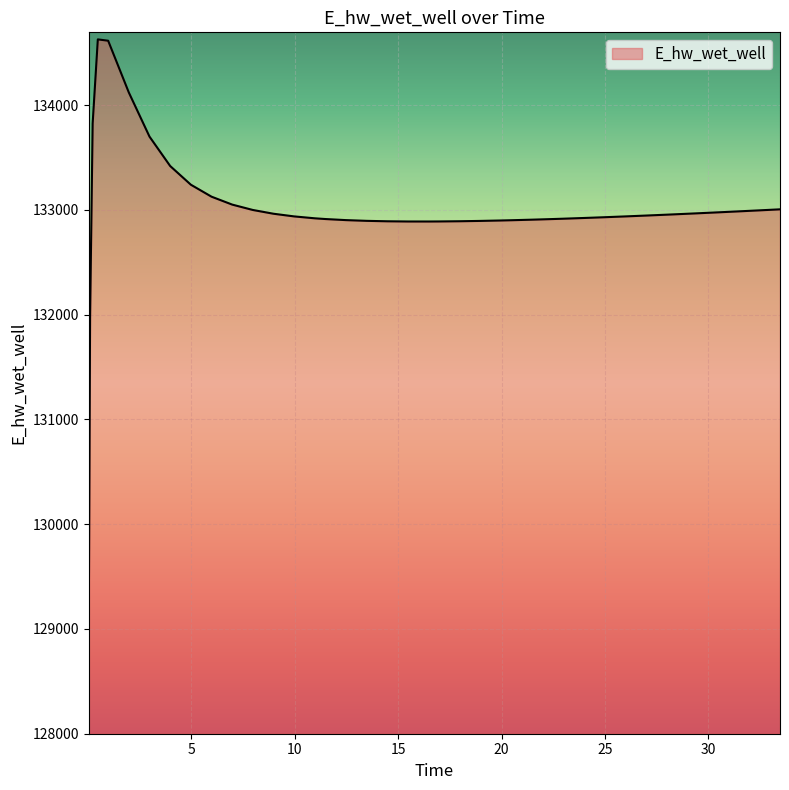

What is the difference between the maximum and minimum values?

5557.7